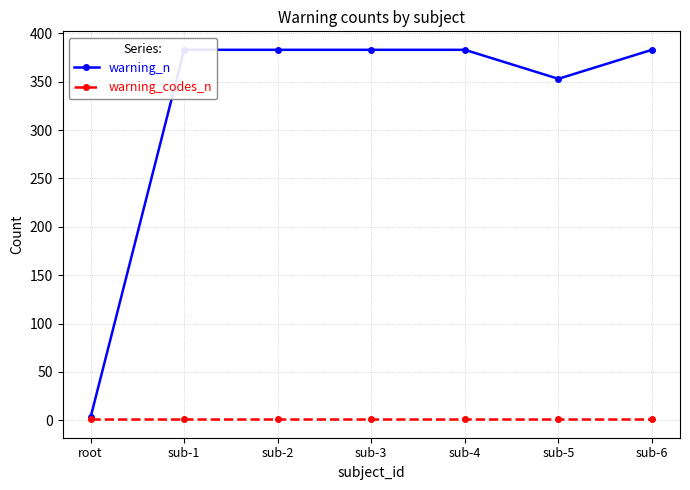

Read the warning_codes_n value at sub-4.

1